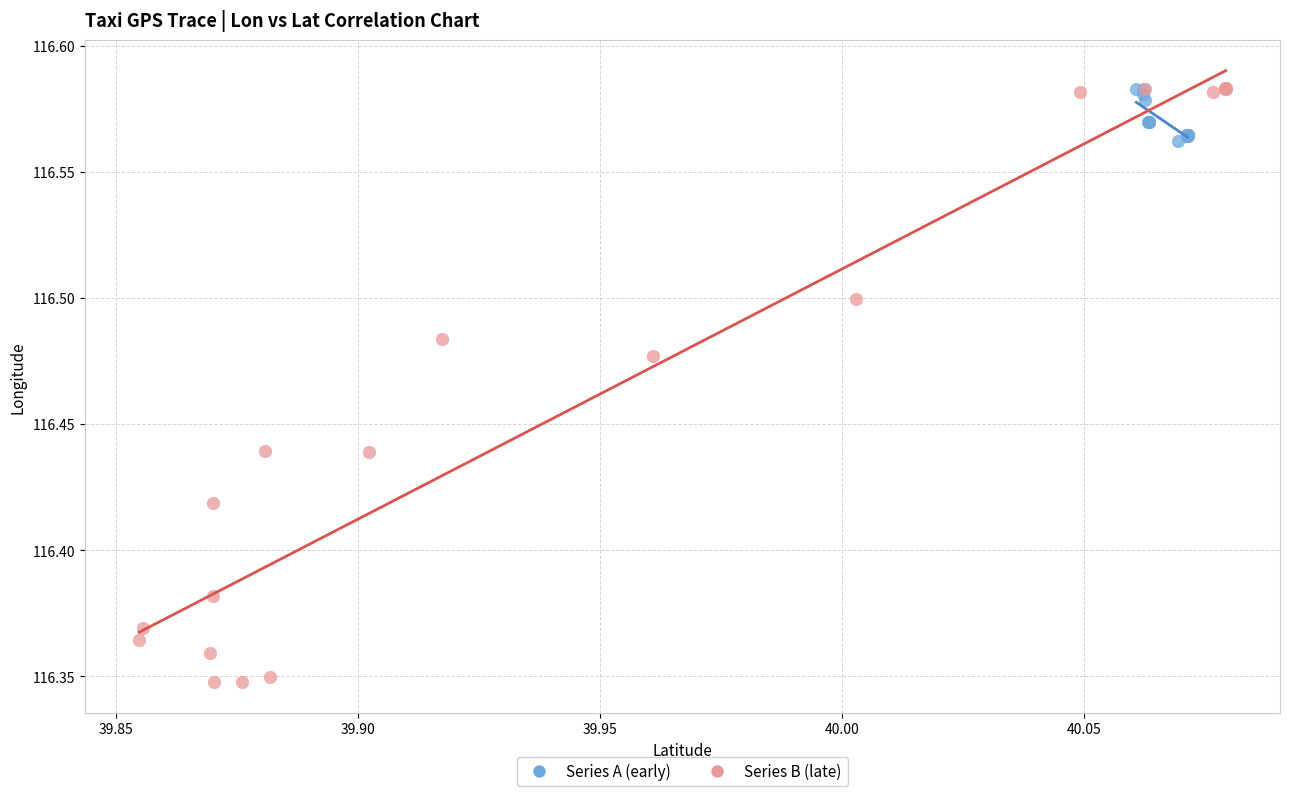

Which series reaches the minimum Y coordinate?

Series B (late)